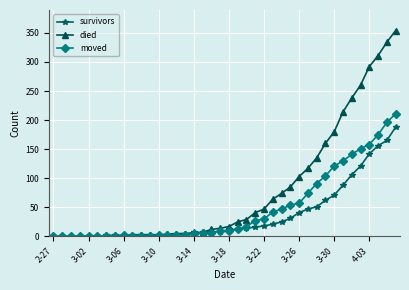

List the series in order of their peak value, lowest first.

survivors, moved, died